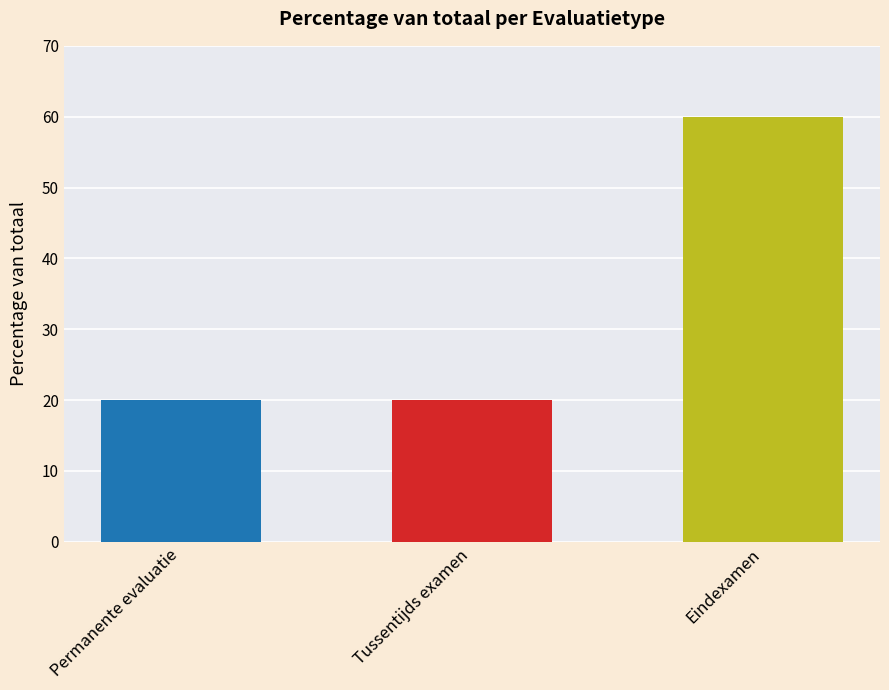

What is the change in value from Permanente evaluatie to Eindexamen?

+40